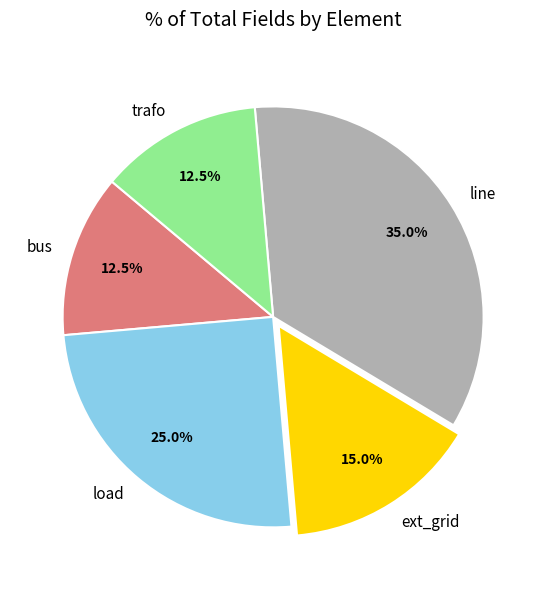

Does any single category account for the majority?

No